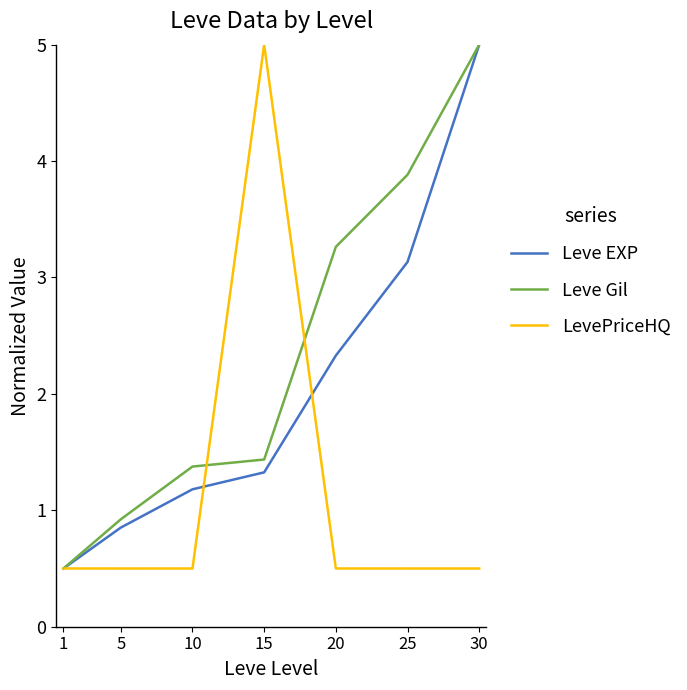

Where does the Leve EXP series first go above 1?

10